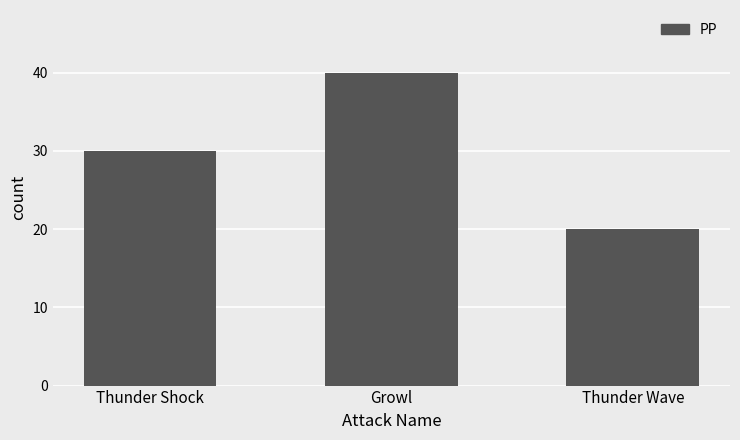

Is it true that the value at Growl is 25?

False